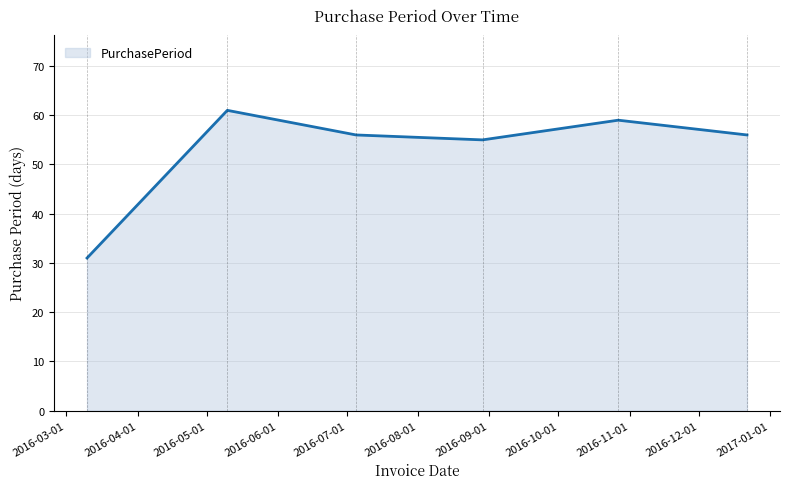

Does the chart have visible grid lines?

Yes